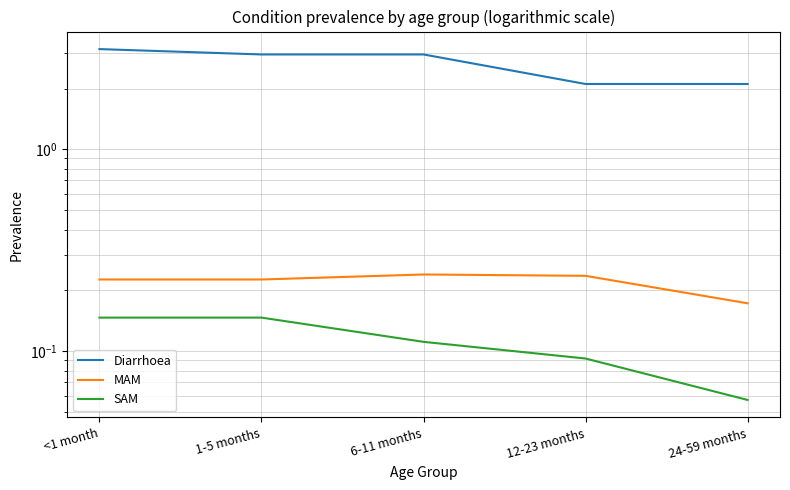

Is it true that MAM equals 0.2 at 6-11 months?

False